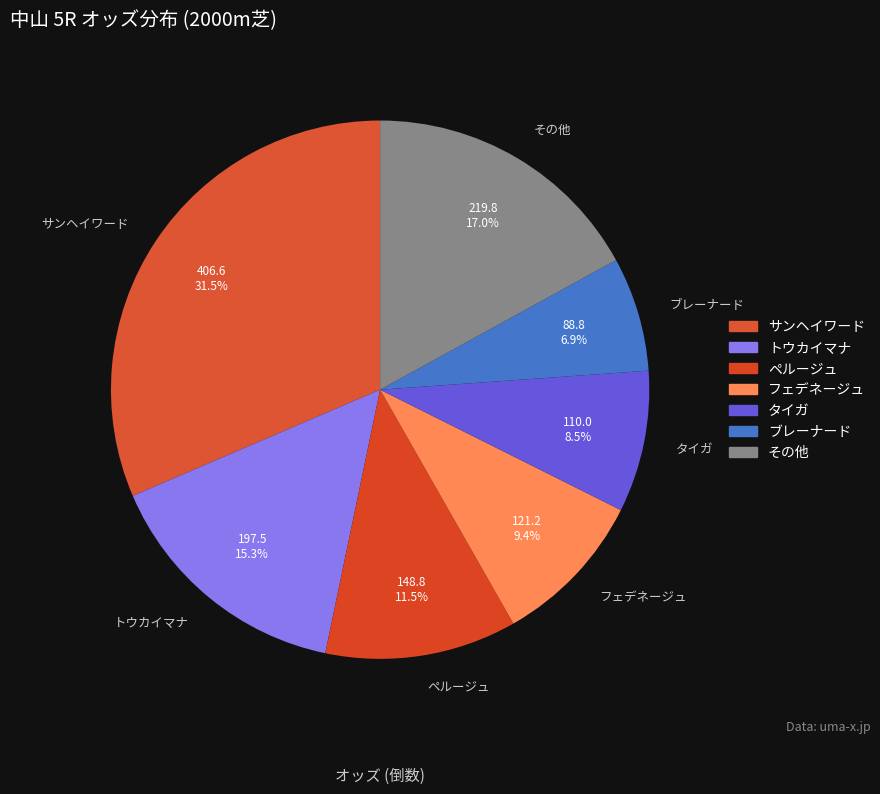

Approximately how many times larger is the value at フェデネージュ compared to ブレーナード?

1.4